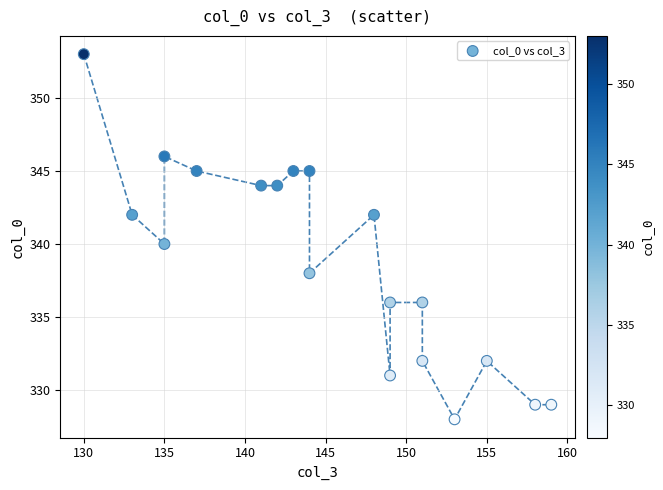

What is the range of X values (max minus min)?

29